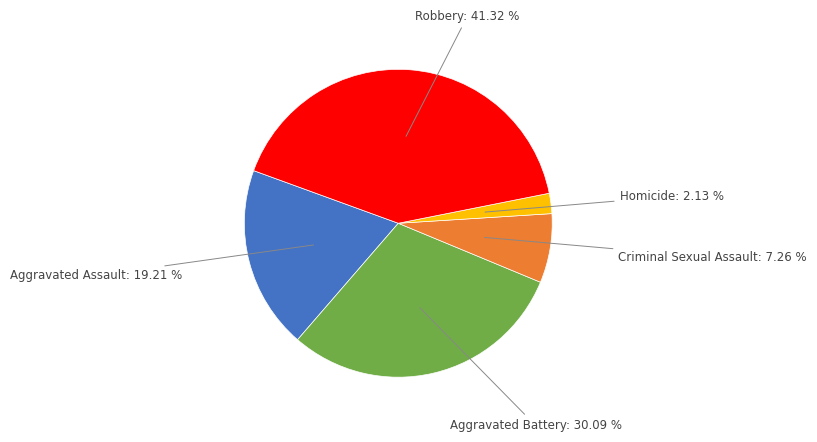

To the nearest percent, what is the combined percentage of Aggravated Battery and Criminal Sexual Assault?

37%